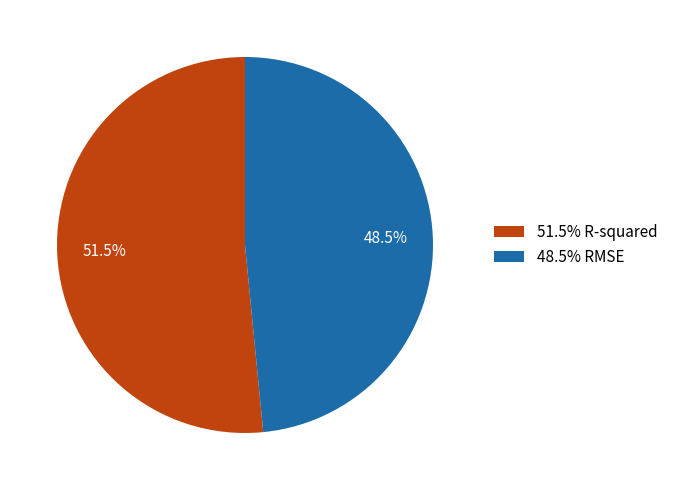

Is there any slice that represents more than half of the pie?

Yes